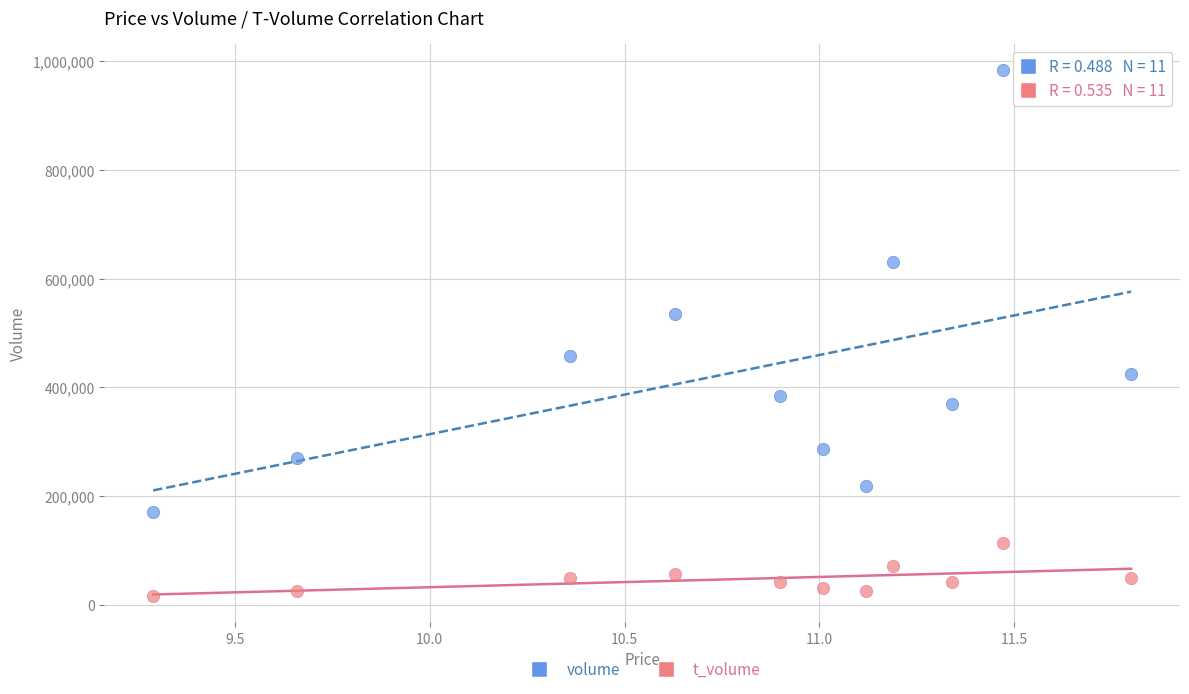

Which series contains the lowest Y value?

t_volume